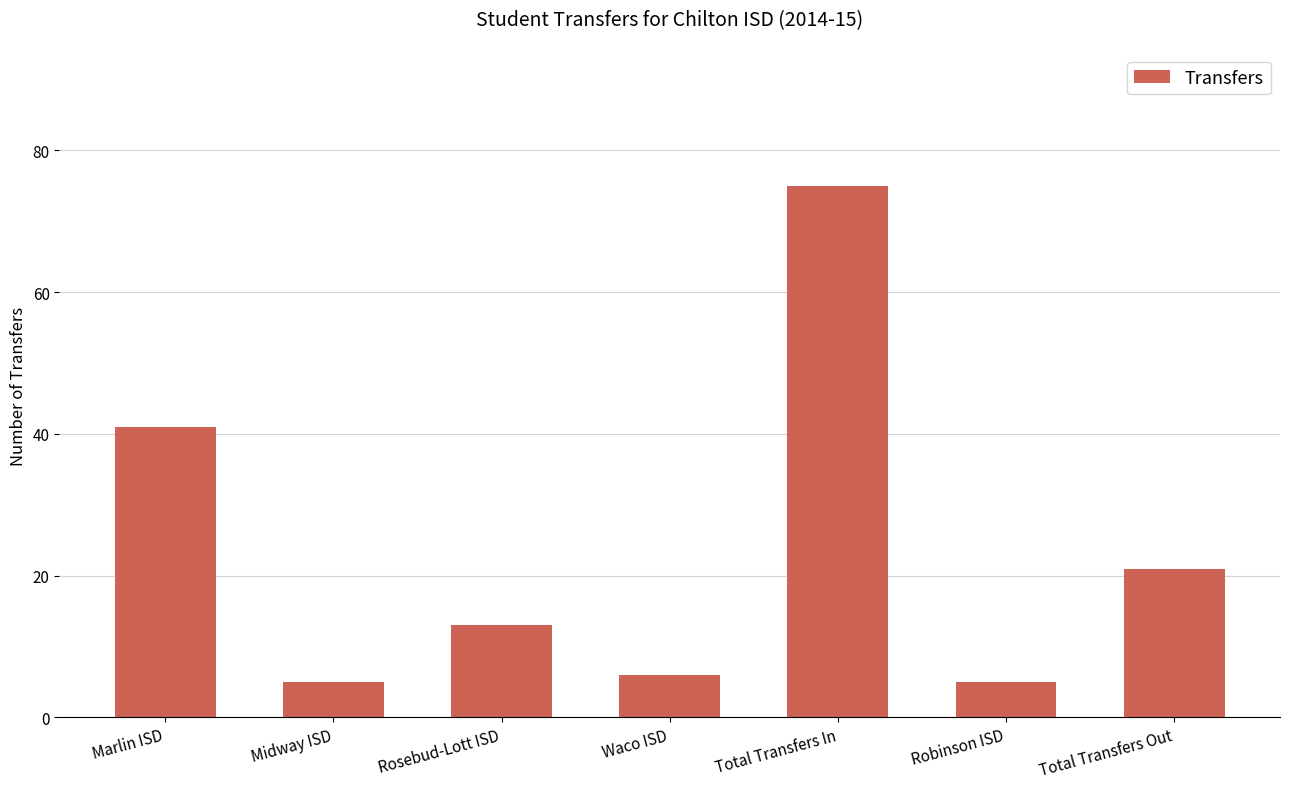

How many distinct data groups are displayed?

1